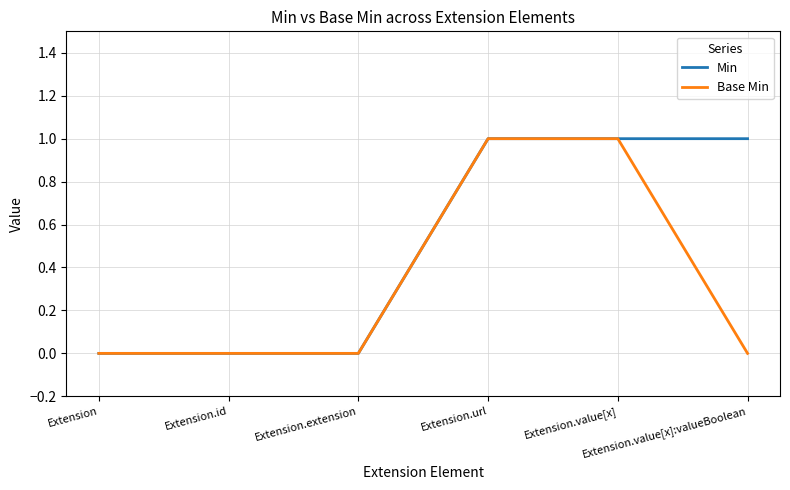

Is it true that Min equals 0 at Extension.id?

True